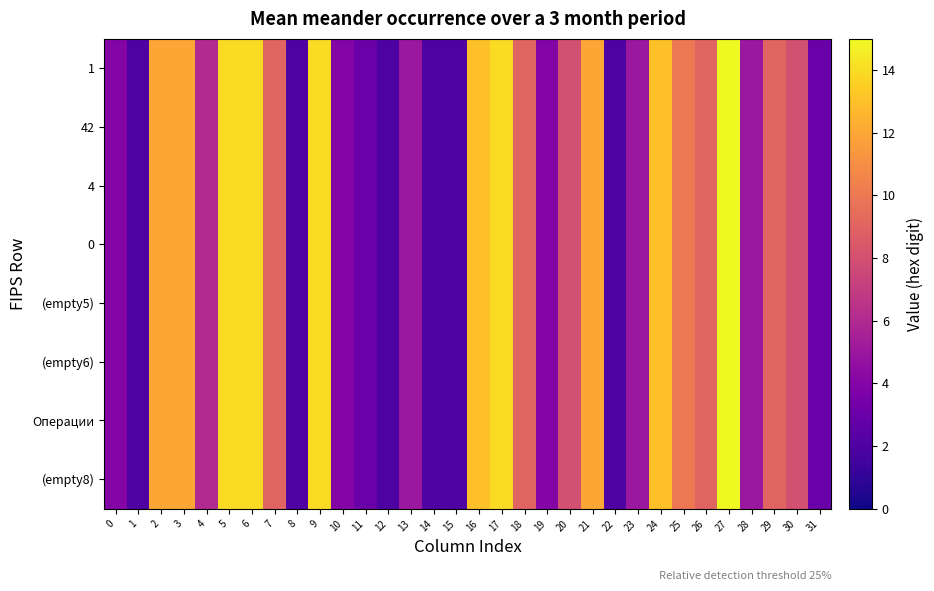

Reading left to right, extract all data points from this chart.

1: 0=4	1=2	2=12	3=12	4=6	5=14	6=14	7=9	8=2	9=14	10=4	11=3	12=2	13=5	14=2	15=2	16=13	17=14	18=9	19=4	20=8	21=12	22=2	23=5	24=13	25=10	26=9	27=15	28=5	29=9	30=8	31=3
42: 0=4	1=2	2=12	3=12	4=6	5=14	6=14	7=9	8=2	9=14	10=4	11=3	12=2	13=5	14=2	15=2	16=13	17=14	18=9	19=4	20=8	21=12	22=2	23=5	24=13	25=10	26=9	27=15	28=5	29=9	30=8	31=3
4: 0=4	1=2	2=12	3=12	4=6	5=14	6=14	7=9	8=2	9=14	10=4	11=3	12=2	13=5	14=2	15=2	16=13	17=14	18=9	19=4	20=8	21=12	22=2	23=5	24=13	25=10	26=9	27=15	28=5	29=9	30=8	31=3
0: 0=4	1=2	2=12	3=12	4=6	5=14	6=14	7=9	8=2	9=14	10=4	11=3	12=2	13=5	14=2	15=2	16=13	17=14	18=9	19=4	20=8	21=12	22=2	23=5	24=13	25=10	26=9	27=15	28=5	29=9	30=8	31=3
(empty5): 0=4	1=2	2=12	3=12	4=6	5=14	6=14	7=9	8=2	9=14	10=4	11=3	12=2	13=5	14=2	15=2	16=13	17=14	18=9	19=4	20=8	21=12	22=2	23=5	24=13	25=10	26=9	27=15	28=5	29=9	30=8	31=3
(empty6): 0=4	1=2	2=12	3=12	4=6	5=14	6=14	7=9	8=2	9=14	10=4	11=3	12=2	13=5	14=2	15=2	16=13	17=14	18=9	19=4	20=8	21=12	22=2	23=5	24=13	25=10	26=9	27=15	28=5	29=9	30=8	31=3
Операции: 0=4	1=2	2=12	3=12	4=6	5=14	6=14	7=9	8=2	9=14	10=4	11=3	12=2	13=5	14=2	15=2	16=13	17=14	18=9	19=4	20=8	21=12	22=2	23=5	24=13	25=10	26=9	27=15	28=5	29=9	30=8	31=3
(empty8): 0=4	1=2	2=12	3=12	4=6	5=14	6=14	7=9	8=2	9=14	10=4	11=3	12=2	13=5	14=2	15=2	16=13	17=14	18=9	19=4	20=8	21=12	22=2	23=5	24=13	25=10	26=9	27=15	28=5	29=9	30=8	31=3